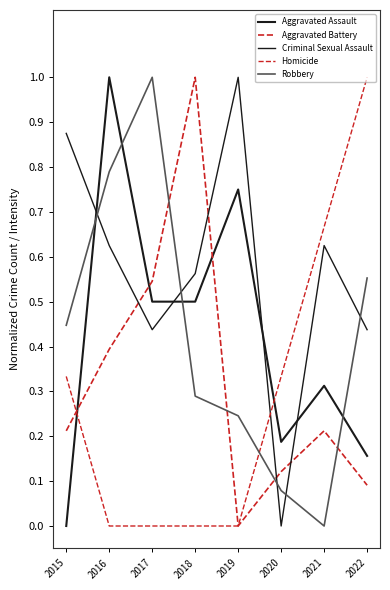

At which category is the sum across all series the highest?

2016